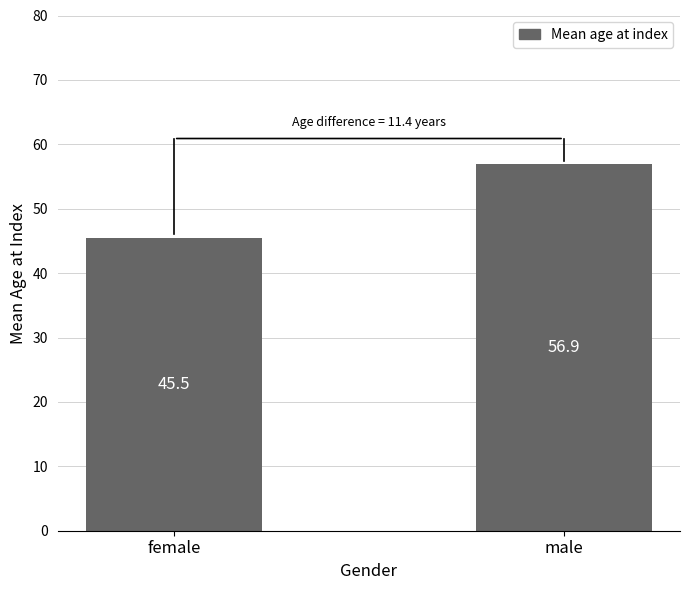

What is the minimum value shown in the chart?

45.5